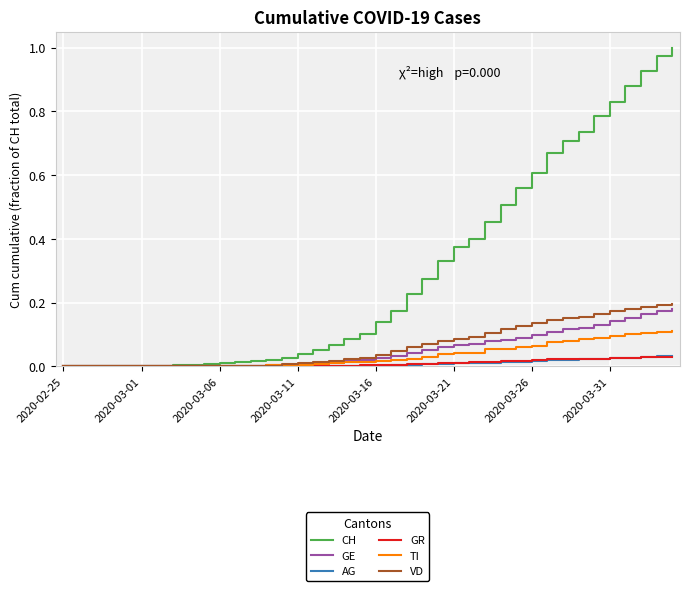

Which series has the largest total across all categories?

CH